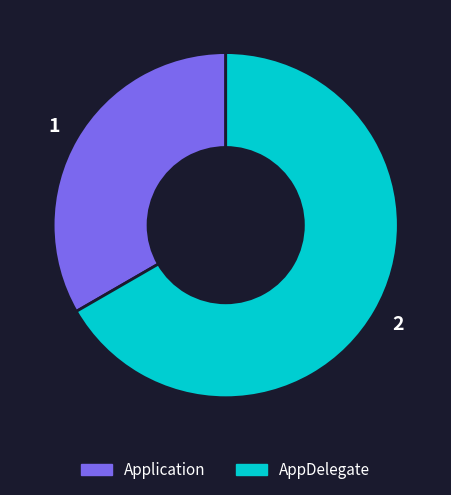

Do Application and AppDelegate together represent more than half of the pie?

Yes